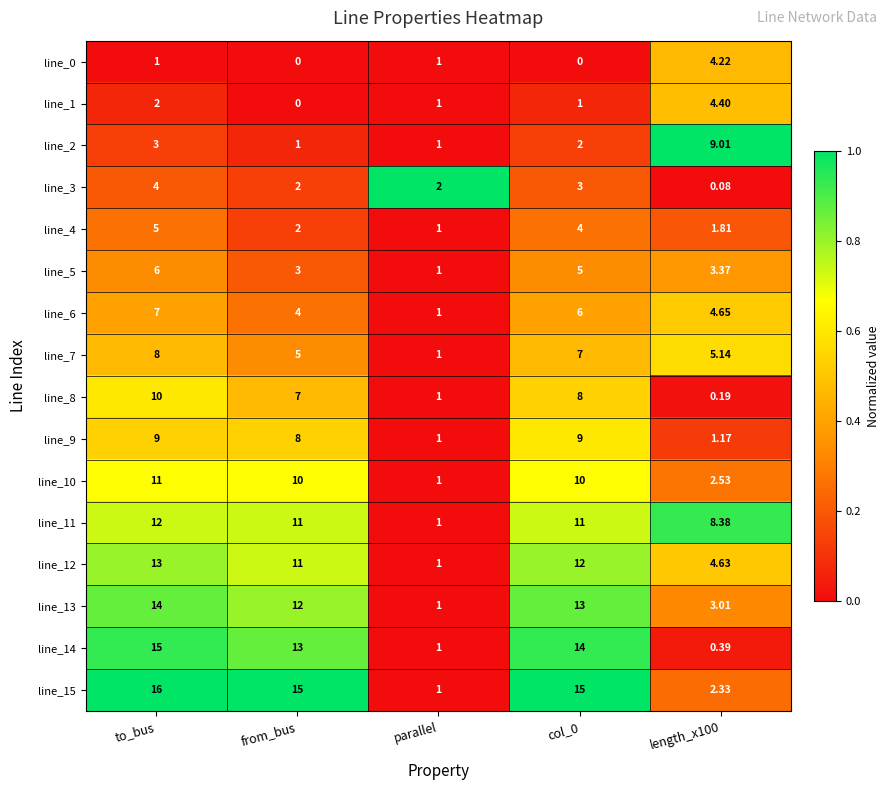

At which label does line_13 first exceed 12?

to_bus